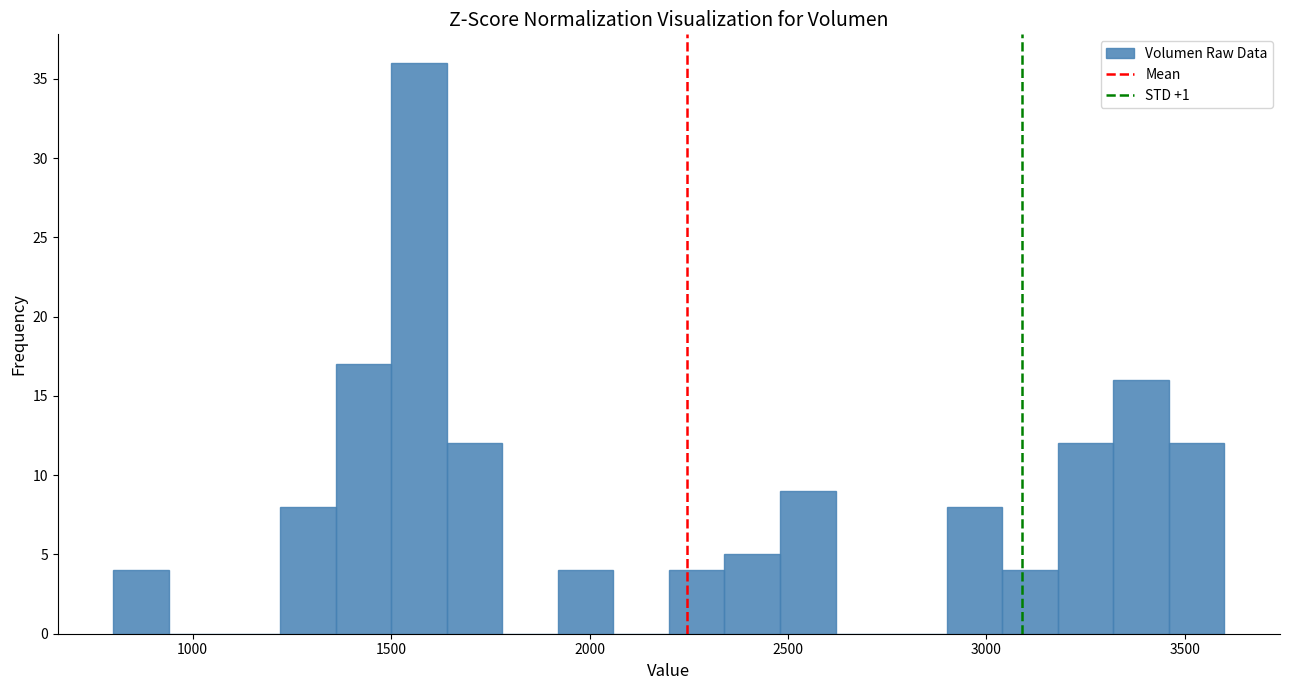

Read against the x-axis, roughly where is the centre of the tallest bar?

1550